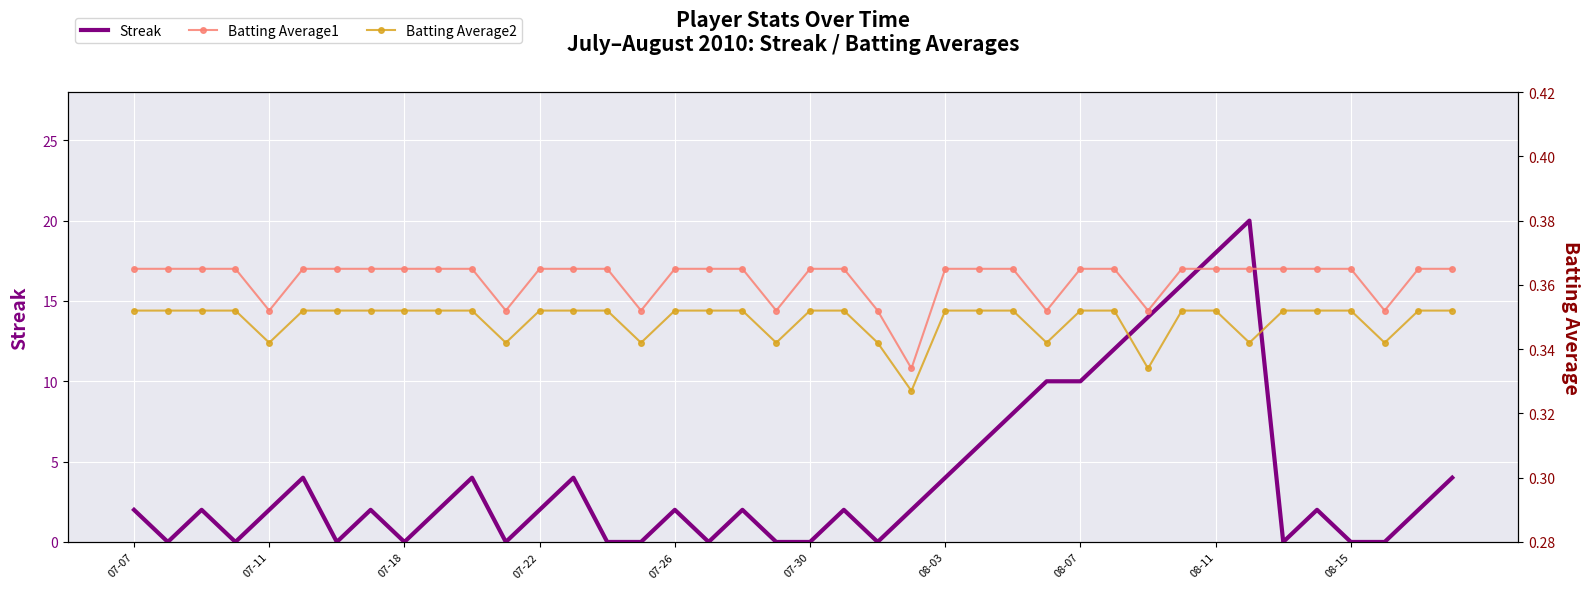

Which series has the largest total across all categories?

Streak